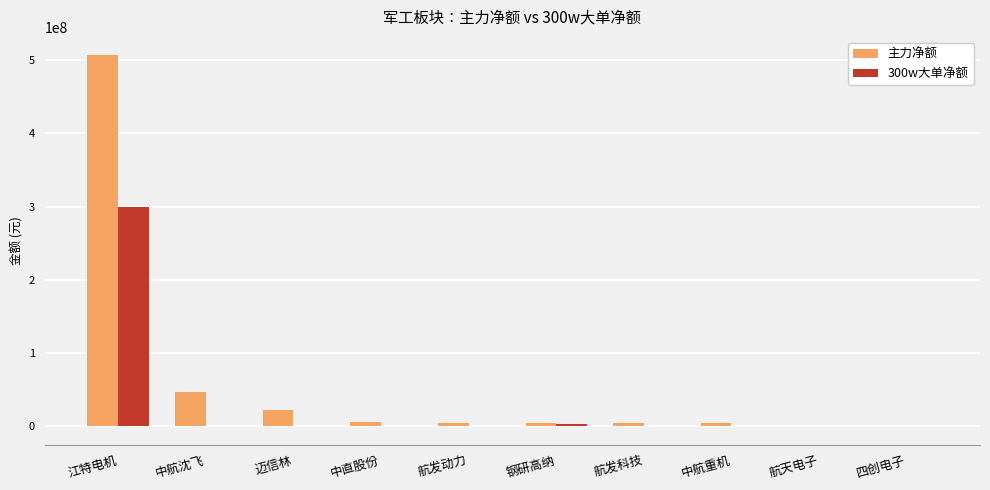

What is the average value of the 300w大单净额 series?

30190902